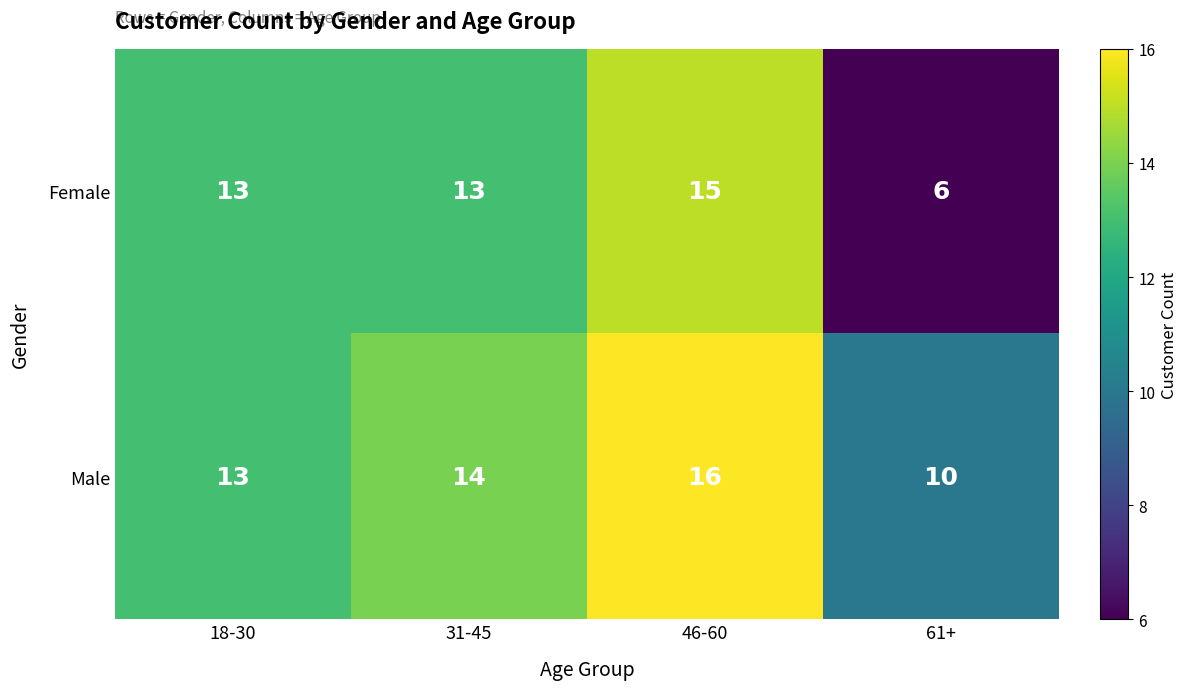

What is the difference between the highest and lowest values at 61+?

4